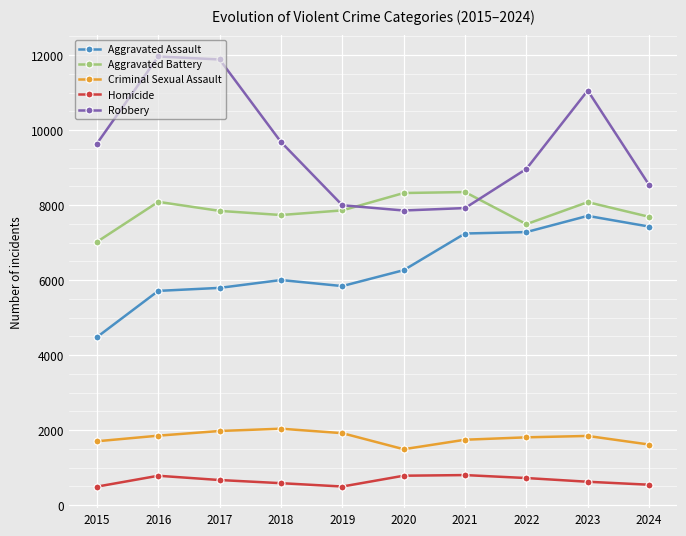

What is the minimum value for Criminal Sexual Assault?

1493